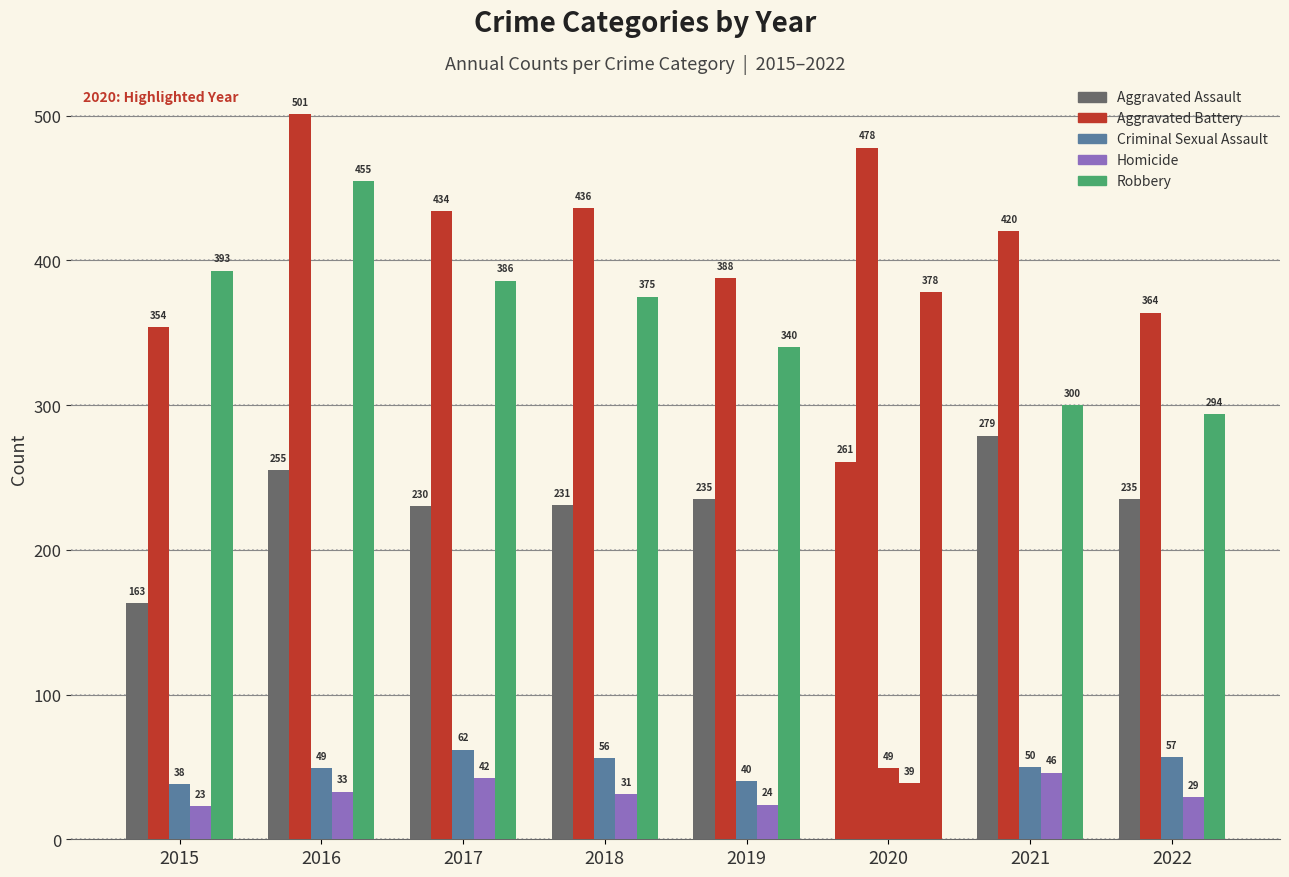

Which has a higher value, 2015 or 2019?

2019